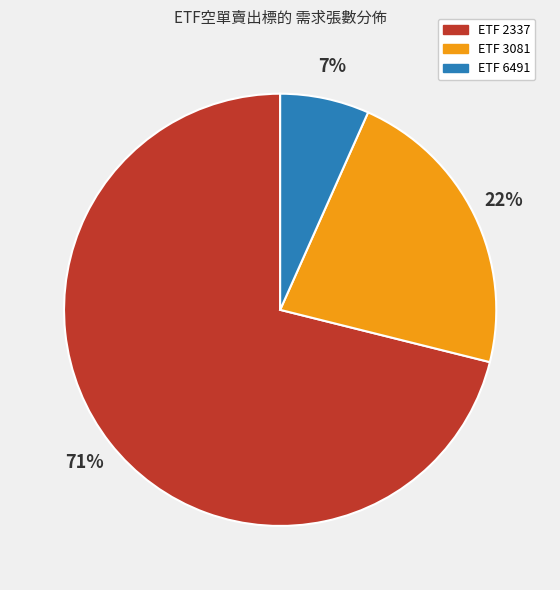

Does any single category account for the majority?

Yes